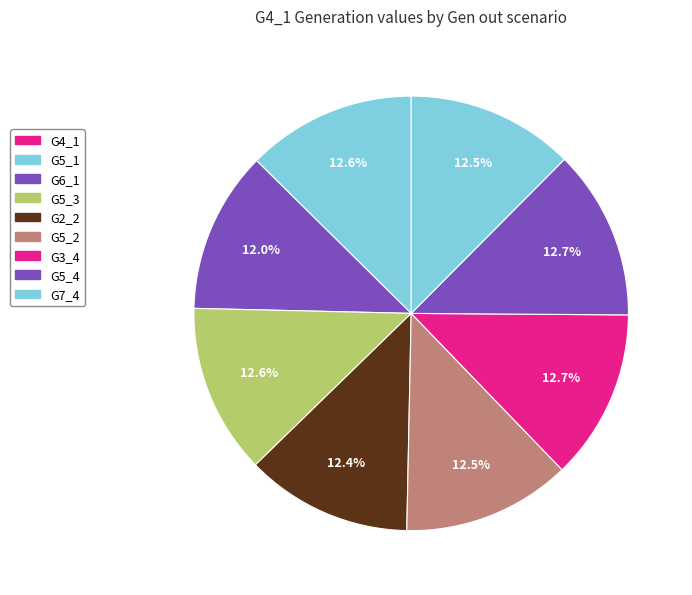

To the nearest percent, what portion does G5_4 represent?

13%